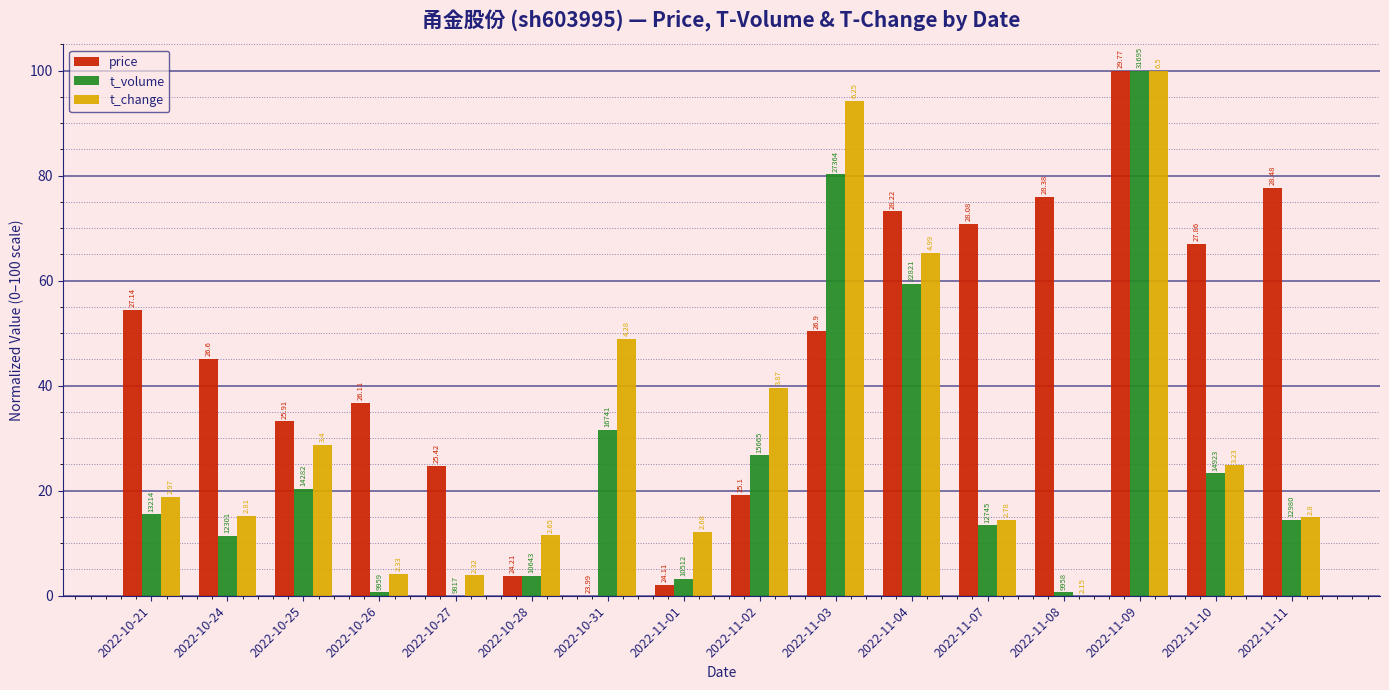

What is the difference between the maximum and minimum values in the price series?

100.0